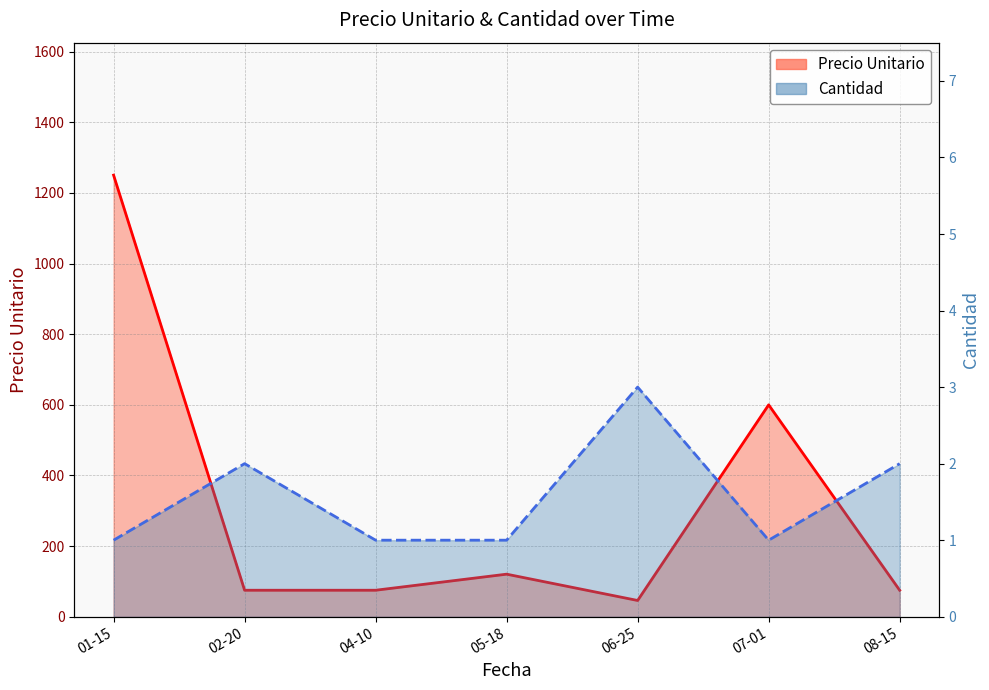

At which category is the sum across all series the highest?

01-15